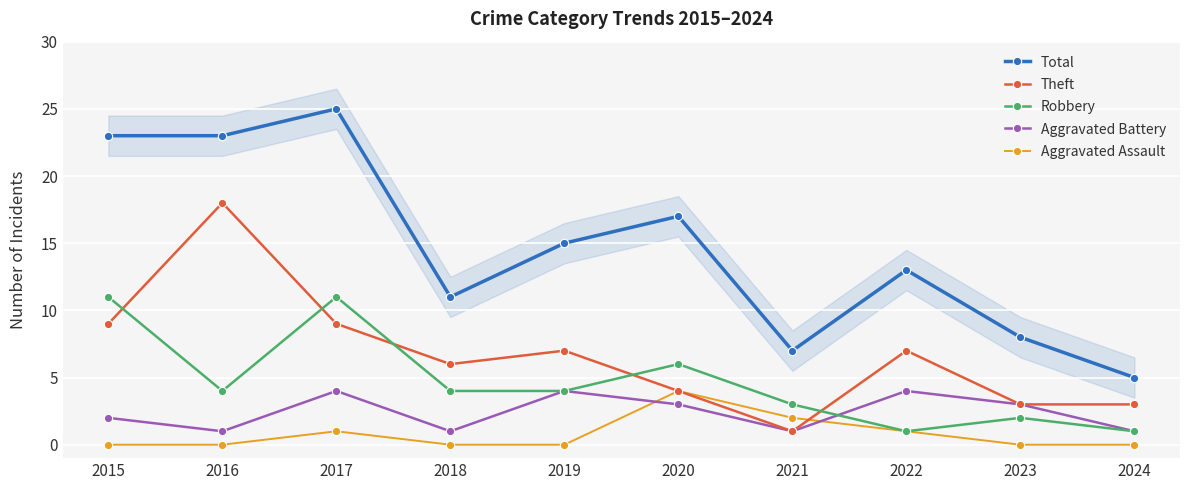

Reading left to right, list all the values displayed in this chart.

Total: 2015=23	2016=23	2017=25	2018=11	2019=15	2020=17	2021=7	2022=13	2023=8	2024=5
Theft: 2015=9	2016=18	2017=9	2018=6	2019=7	2020=4	2021=1	2022=7	2023=3	2024=3
Robbery: 2015=11	2016=4	2017=11	2018=4	2019=4	2020=6	2021=3	2022=1	2023=2	2024=1
Aggravated Battery: 2015=2	2016=1	2017=4	2018=1	2019=4	2020=3	2021=1	2022=4	2023=3	2024=1
Aggravated Assault: 2015=0	2016=0	2017=1	2018=0	2019=0	2020=4	2021=2	2022=1	2023=0	2024=0